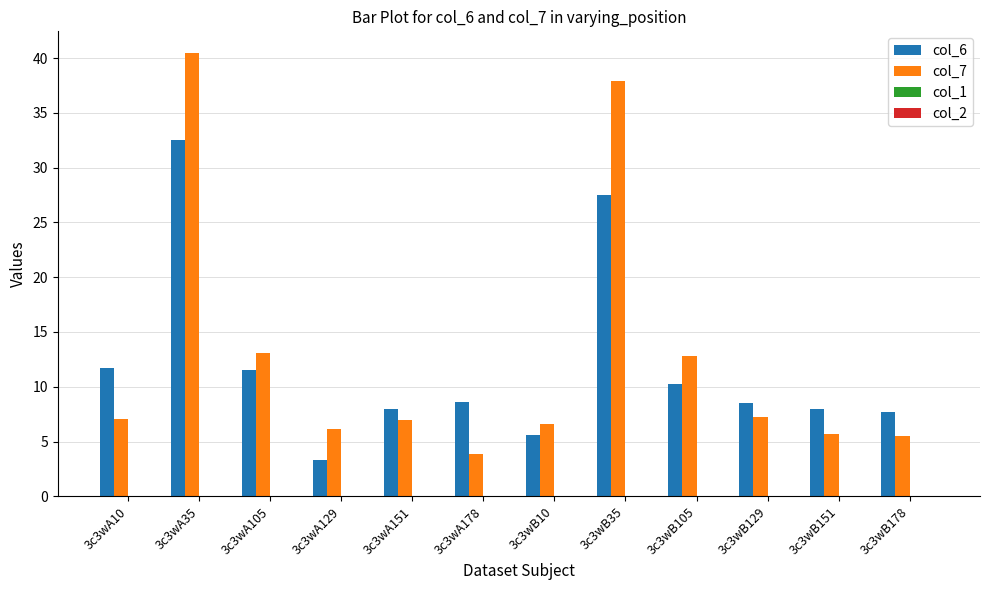

Which category has the lowest value in the col_6 series?

3c3wA129